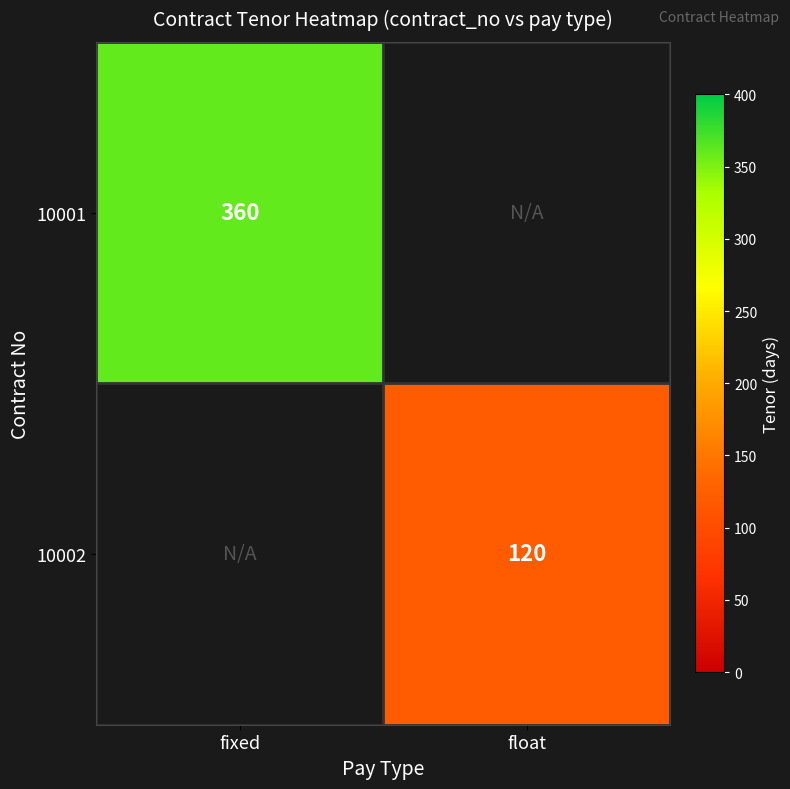

What is the maximum value shown in the chart?

360.0